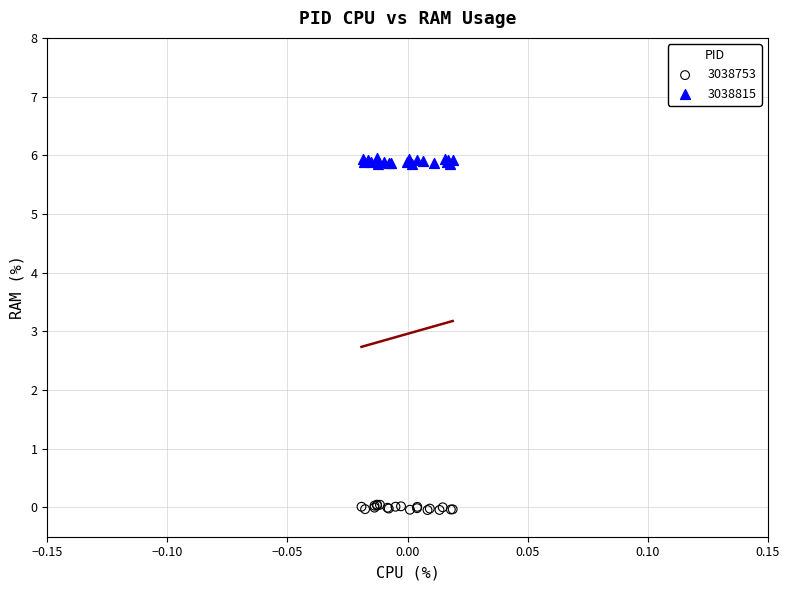

Which series reaches the minimum Y coordinate?

3038753